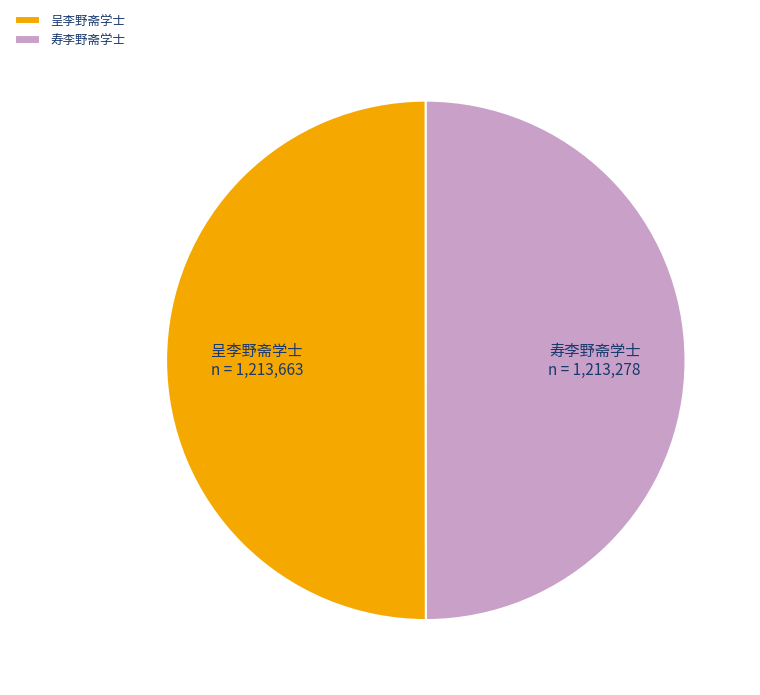

Combined, do 寿李野斋学士 and 呈李野斋学士 account for over 50%?

Yes